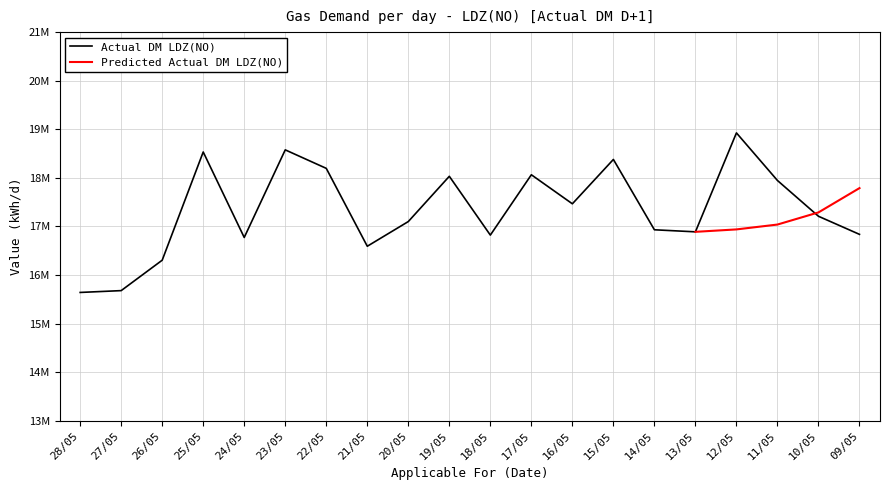

Is it true that the value at 15/05 is 18379141?

True